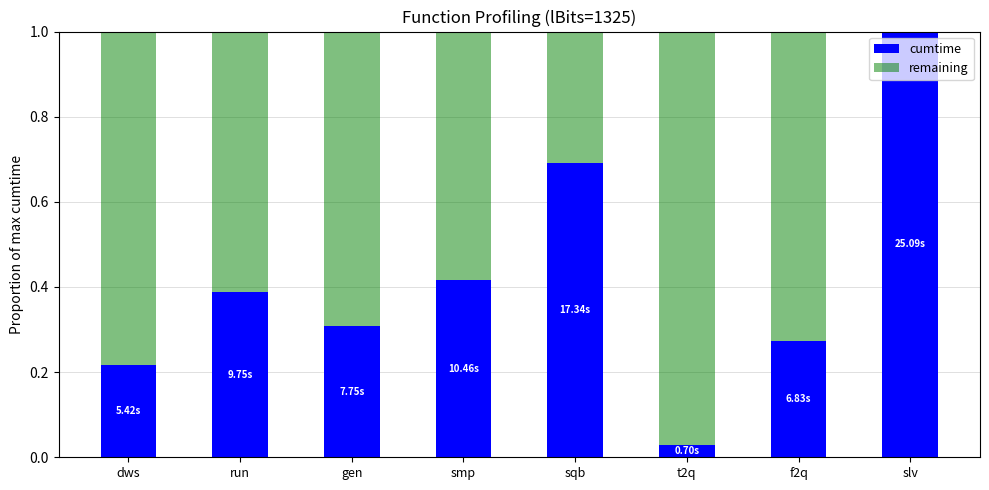

Which category has the highest value in the cumtime series?

slv